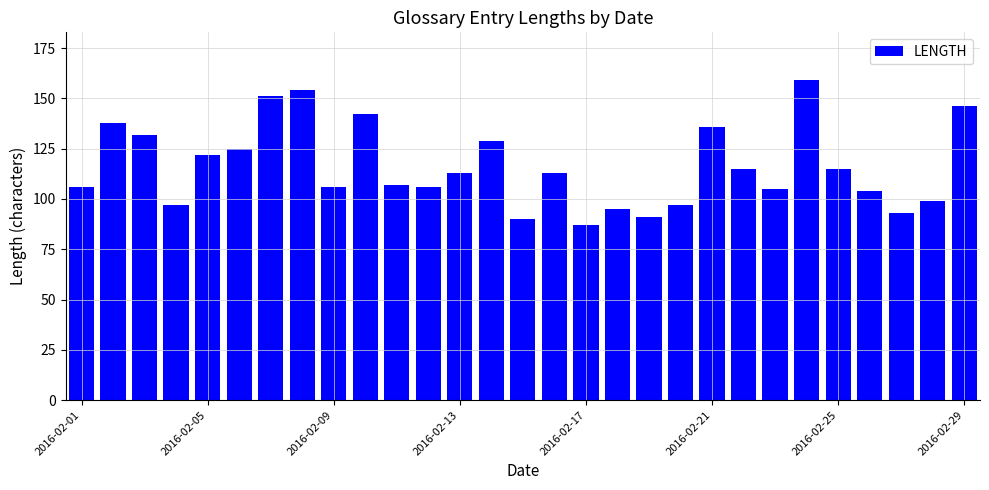

What is the difference between the maximum and minimum values?

72